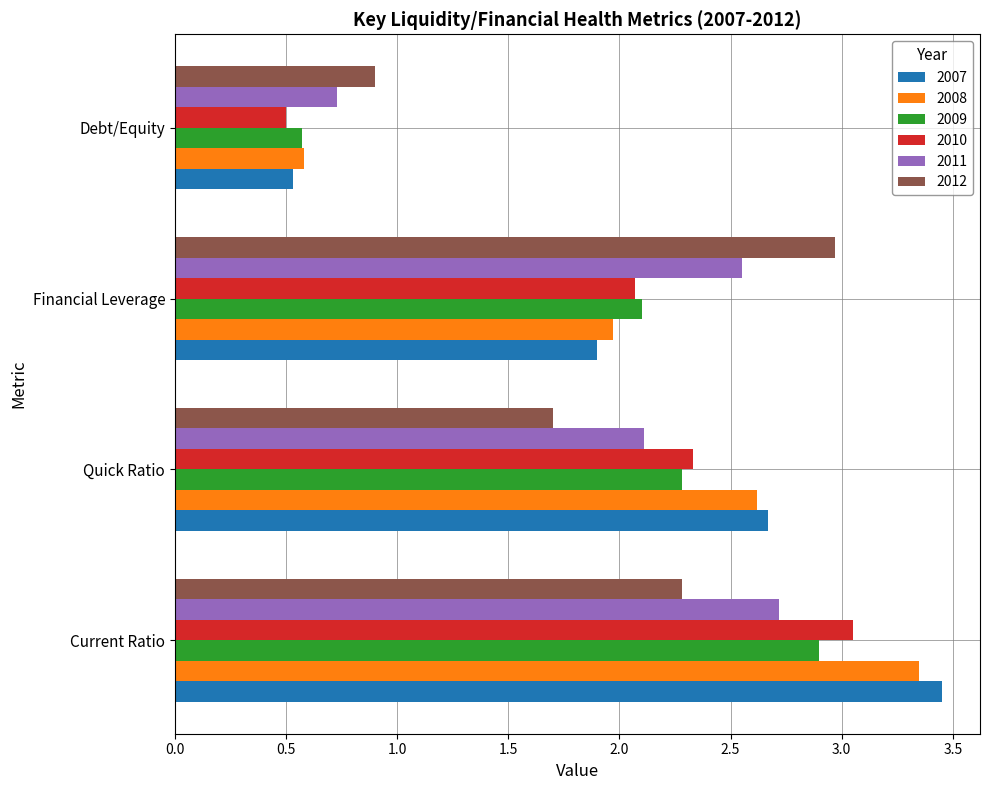

True or false: 2012 has a value of 0.3 at Debt/Equity.

False